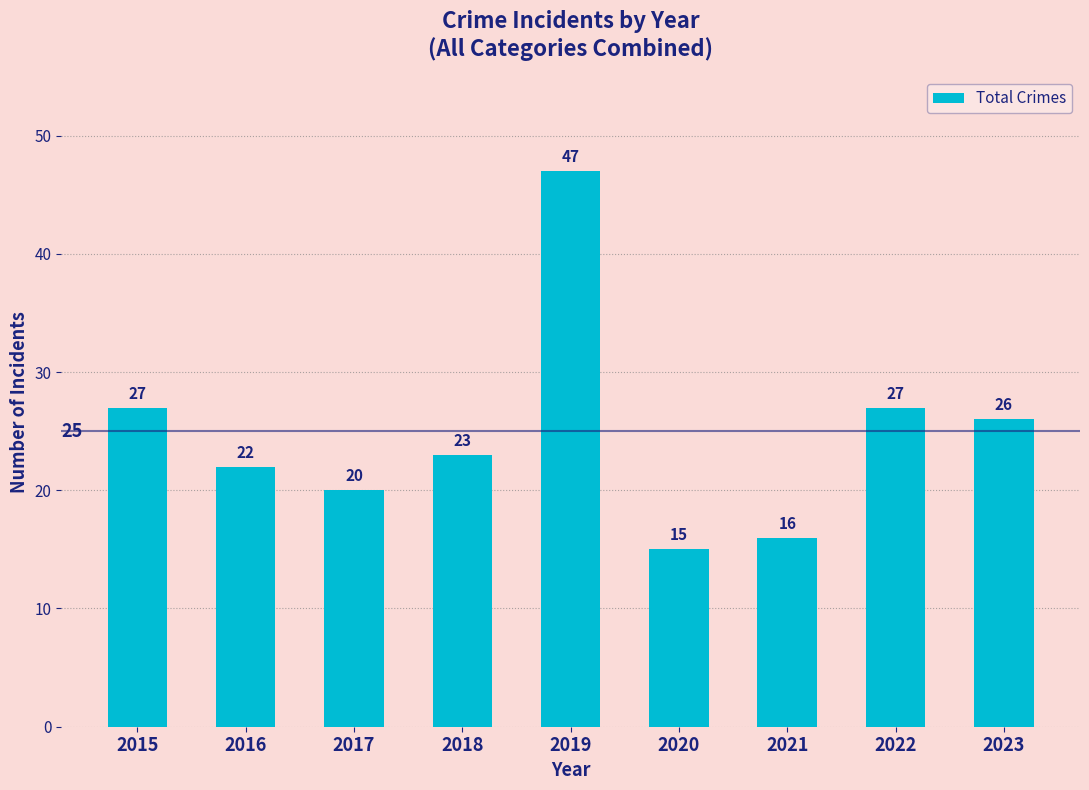

Reading left to right, extract all data points from this chart.

27	22	20	23	47	15	16	27	26